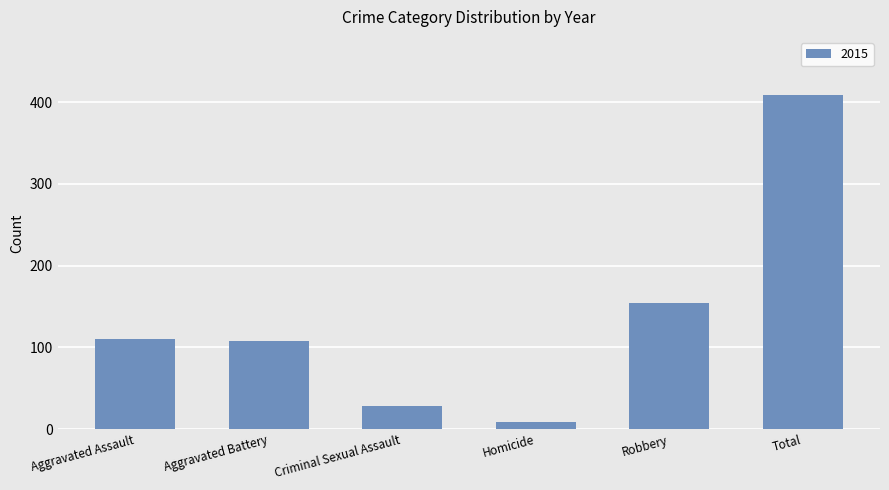

Which has a higher value, Criminal Sexual Assault or Robbery?

Robbery